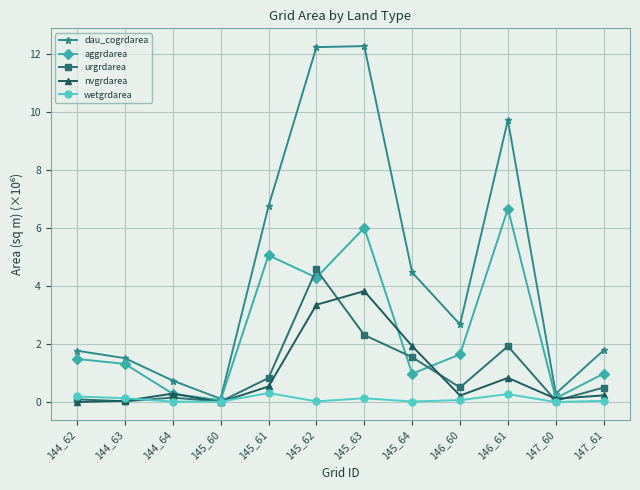

How many interior local peaks does the dau_cogrdarea series have?

2